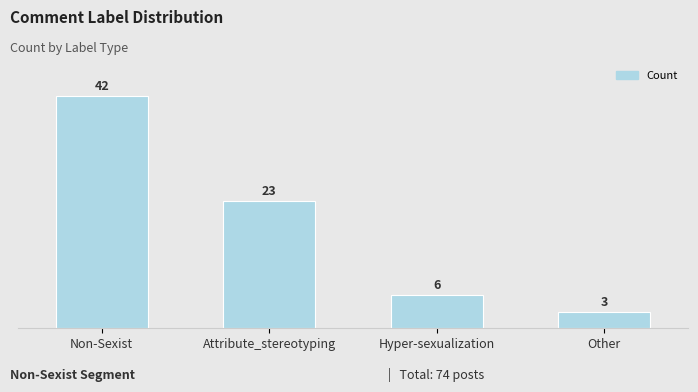

What is the sum of the values at Attribute_stereotyping and Hyper-sexualization?

29